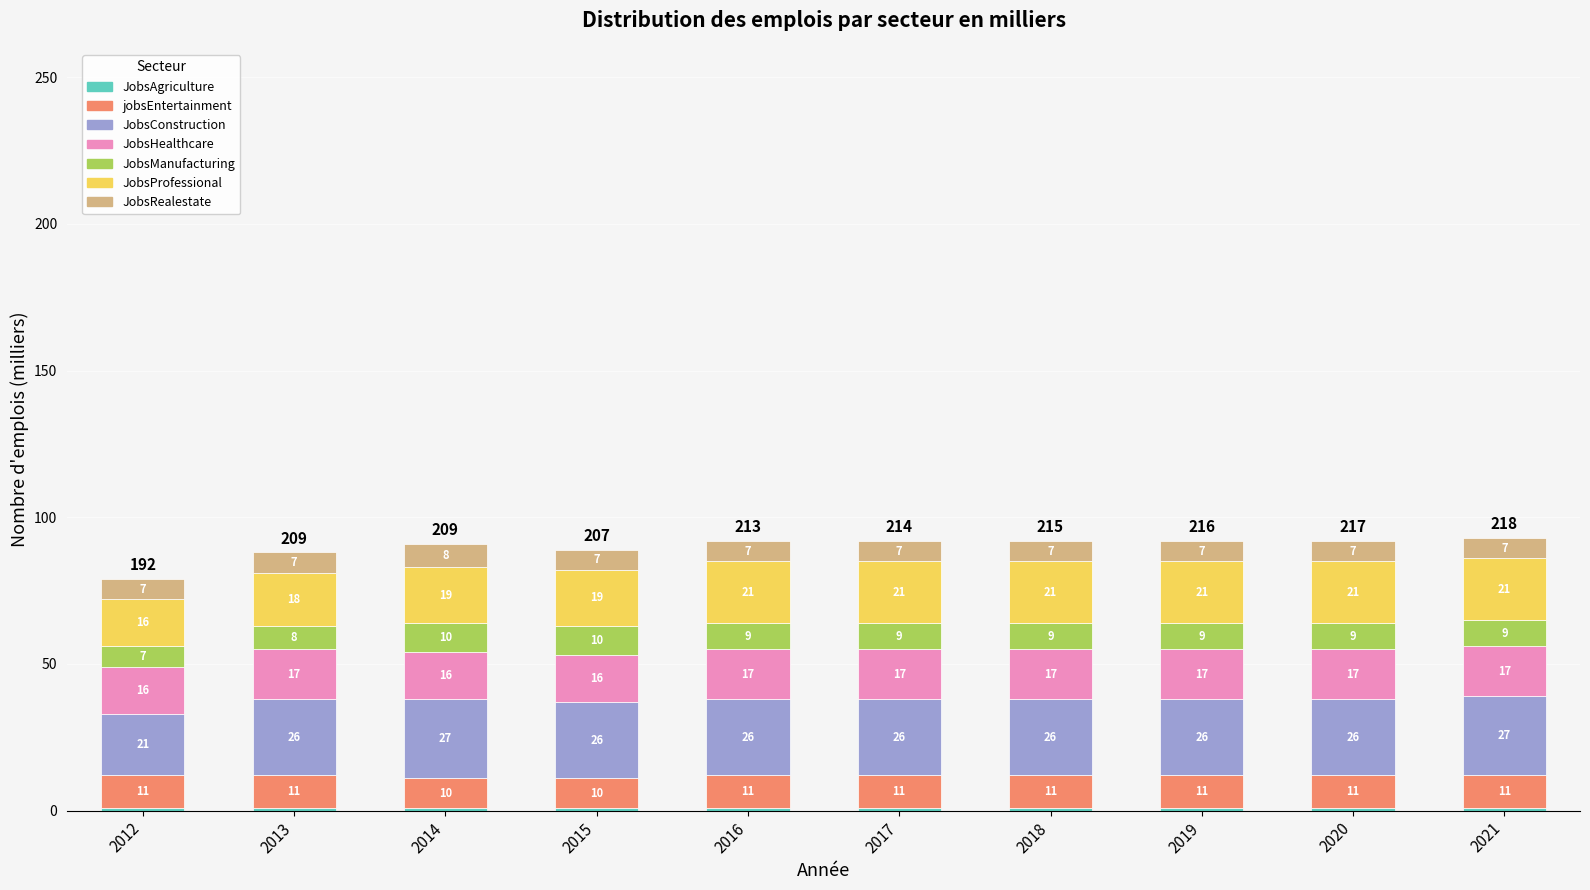

What is the total value across all series at 2016?

92